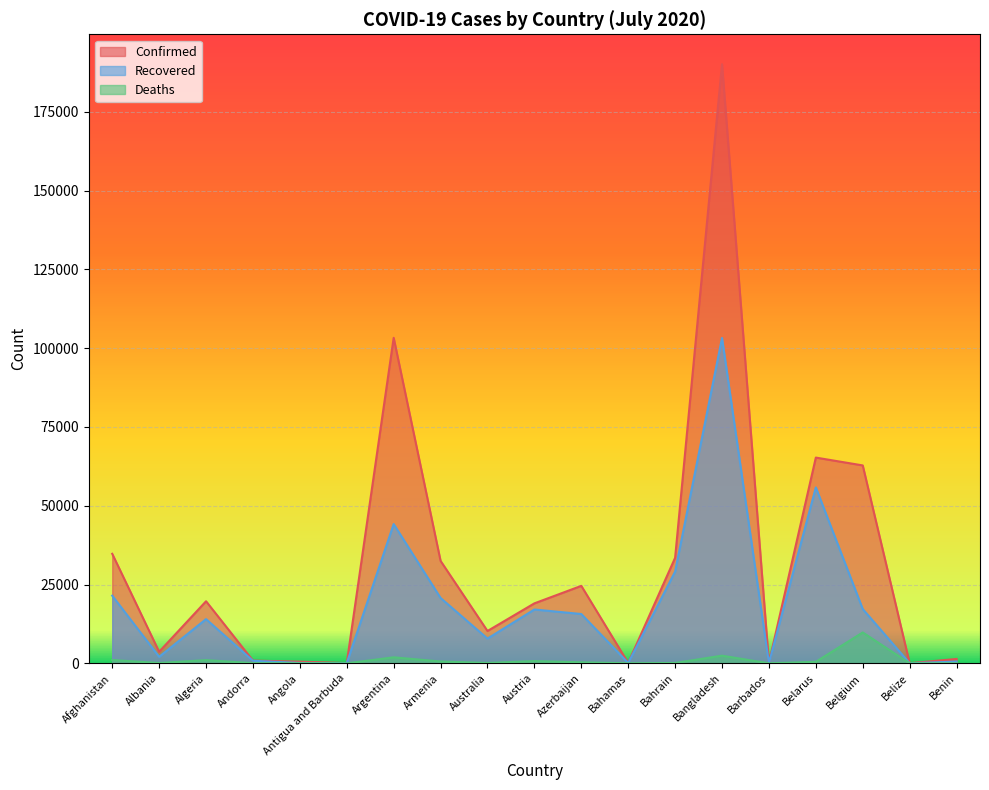

What is the label of the 3rd point from the right?

Belgium